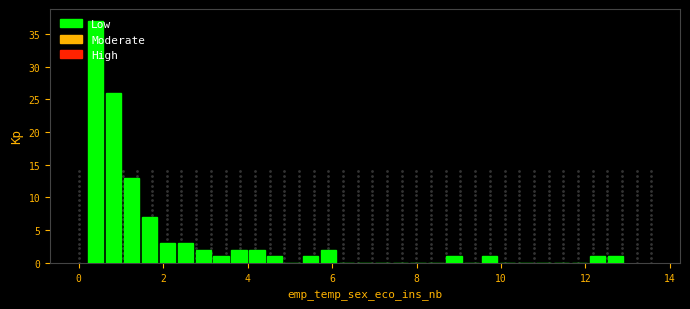

Around what value on the x-axis is the tallest bar? Give the approximate position of its centre, as read against the axis.

0.4